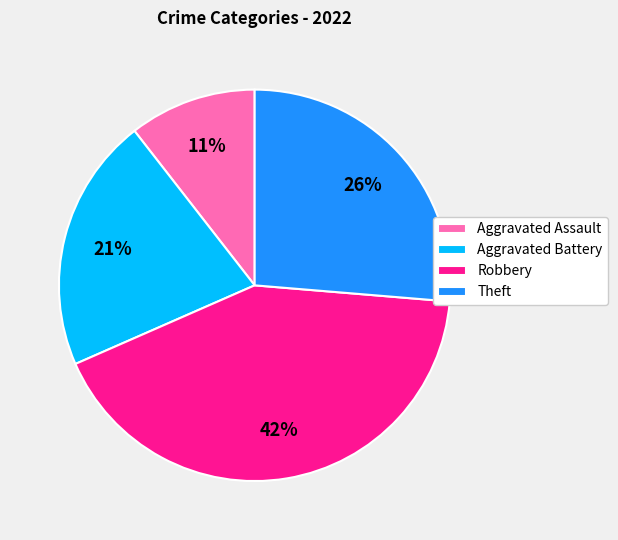

Combined, do Aggravated Battery and Aggravated Assault account for over 50%?

No